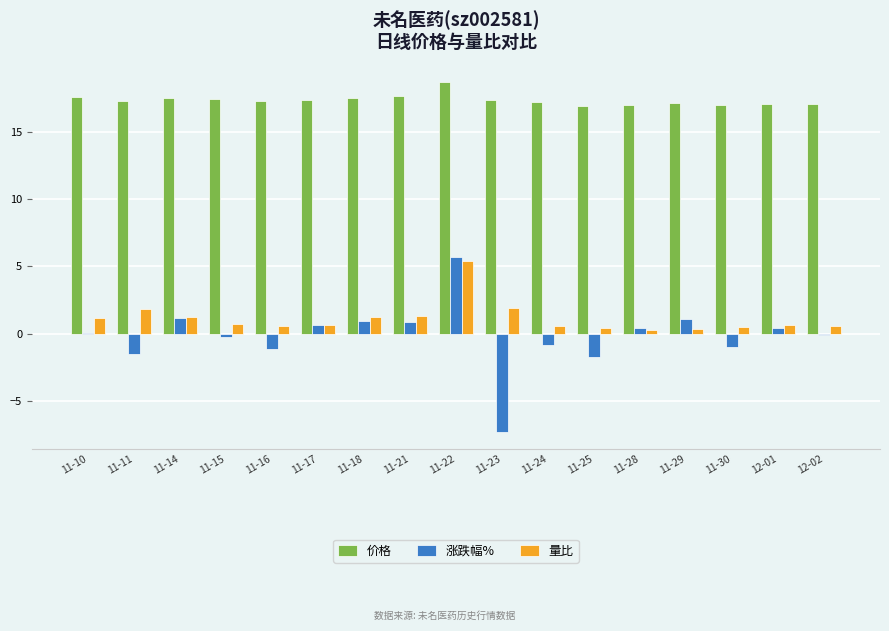

At which category is the sum across all series the highest?

11-22